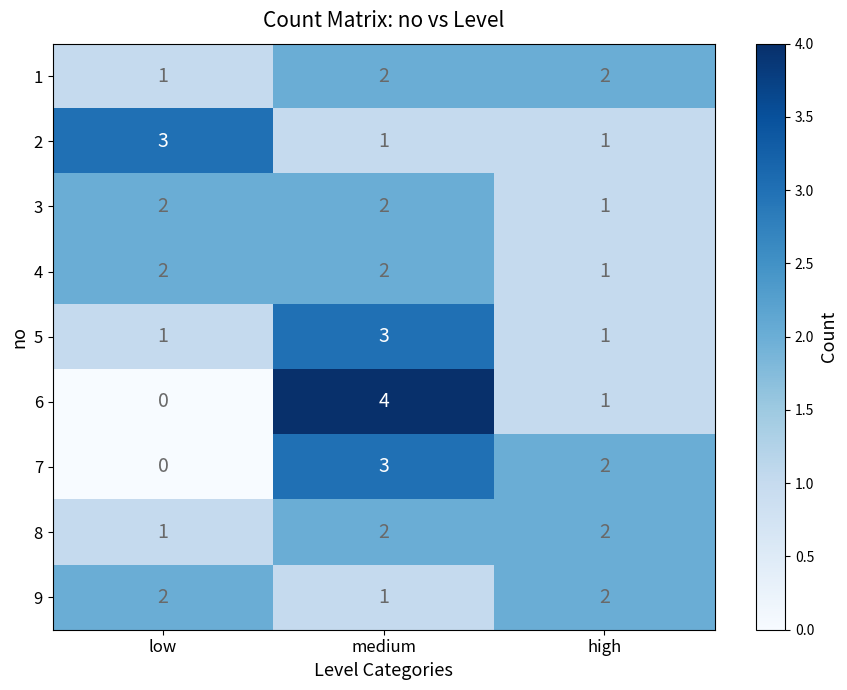

Which label corresponds to the smallest value in the chart?

low